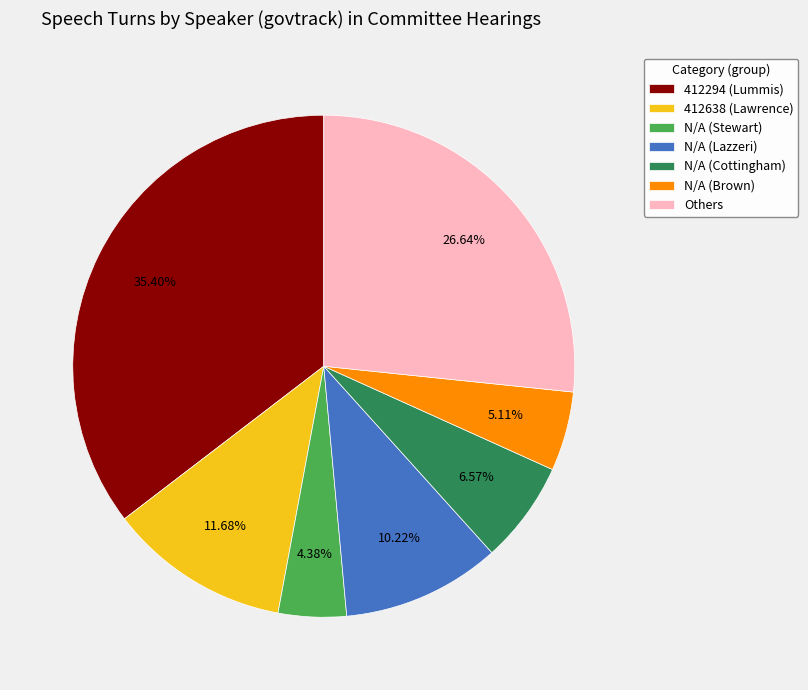

Which slice is the smallest?

N/A (Stewart)